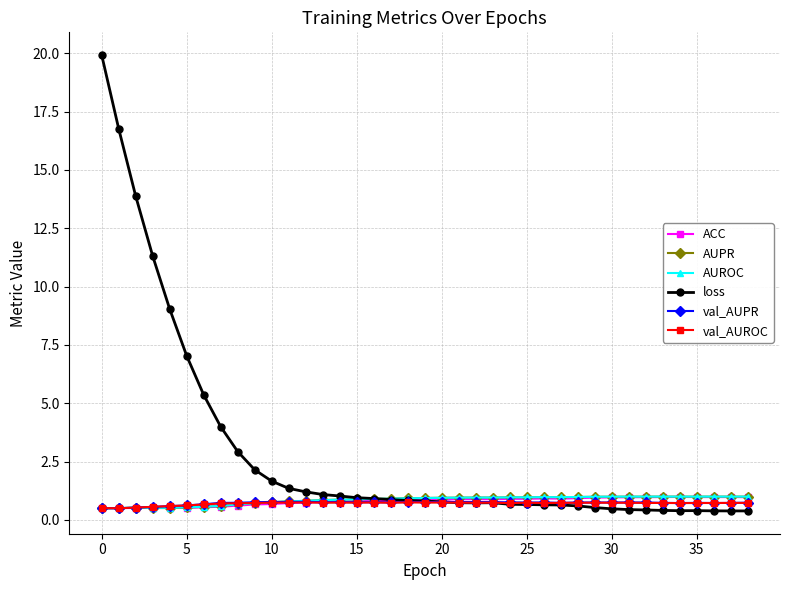

True or false: AUPR has more than 2 points higher than both neighbors.

True